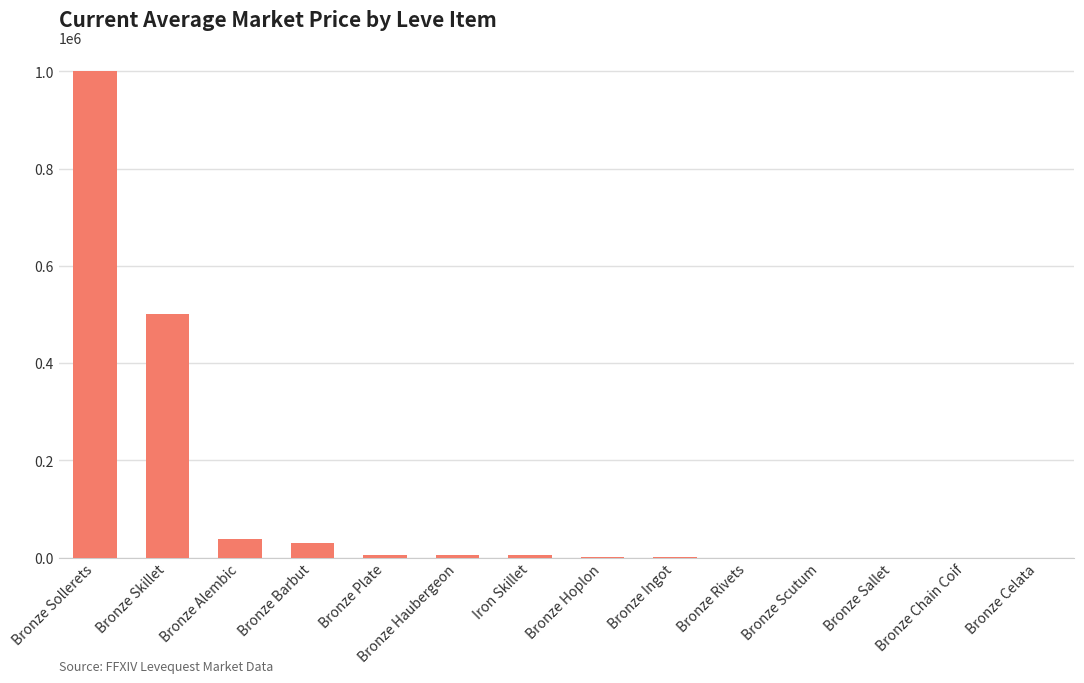

What is the average value?

113404.5